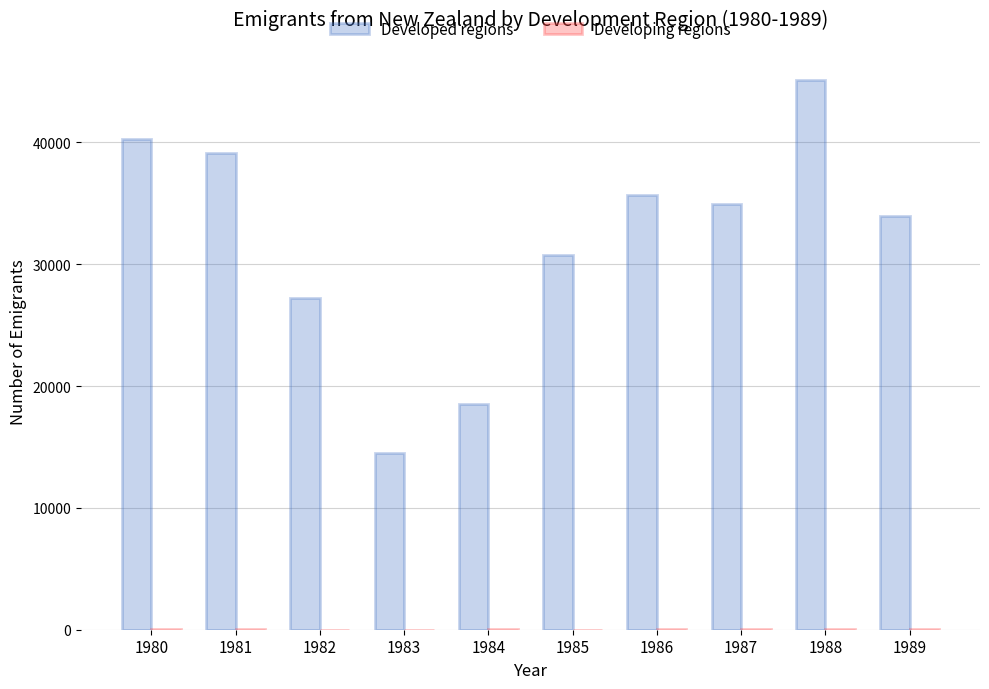

Which series has the largest total across all categories?

Developed regions